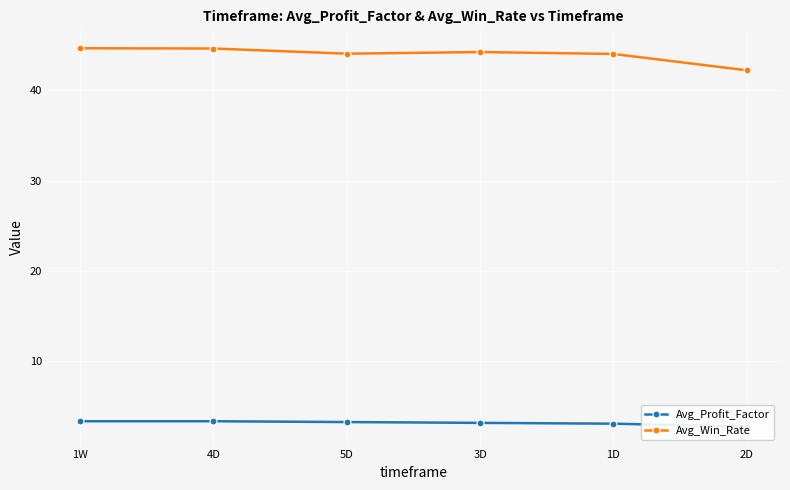

What is the sum of the Avg_Win_Rate values at 5D and 1W?

88.7